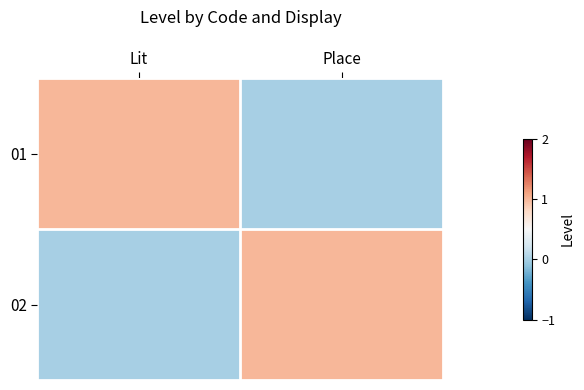

Between Place and Lit, which is larger?

Lit